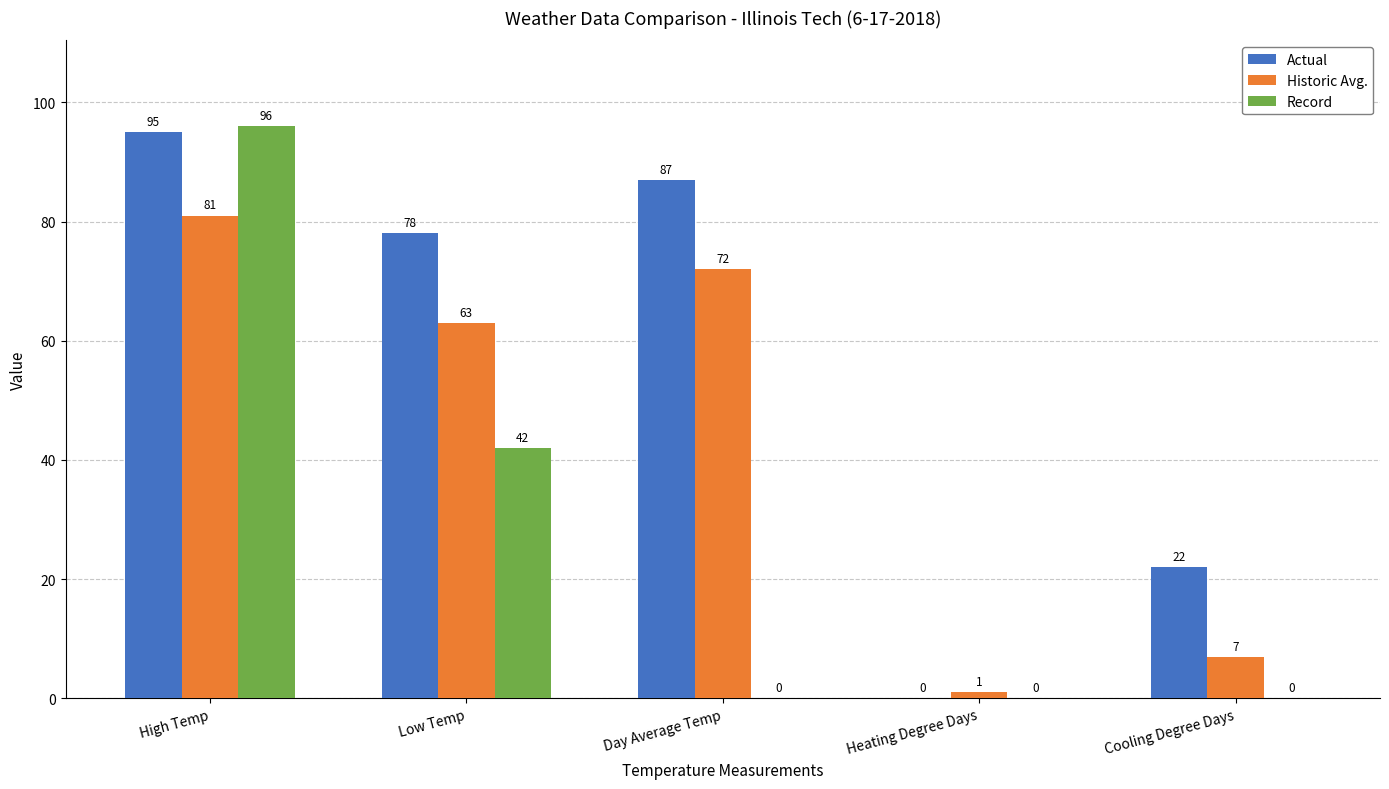

Is the value of Historic Avg. at Day Average Temp greater than the value of Record at Low Temp?

Yes